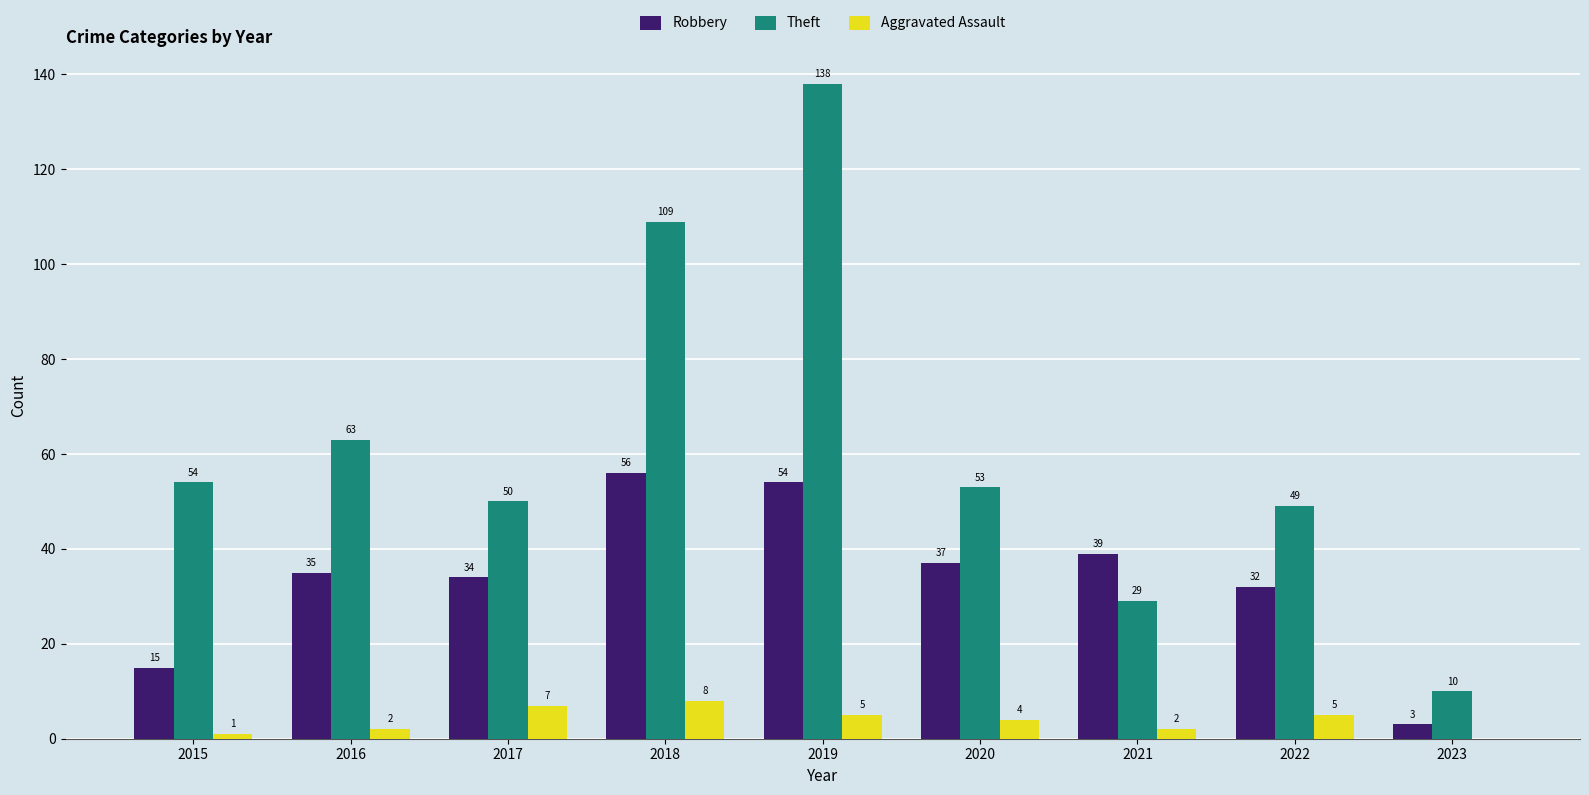

Count the number of data series in this chart.

3